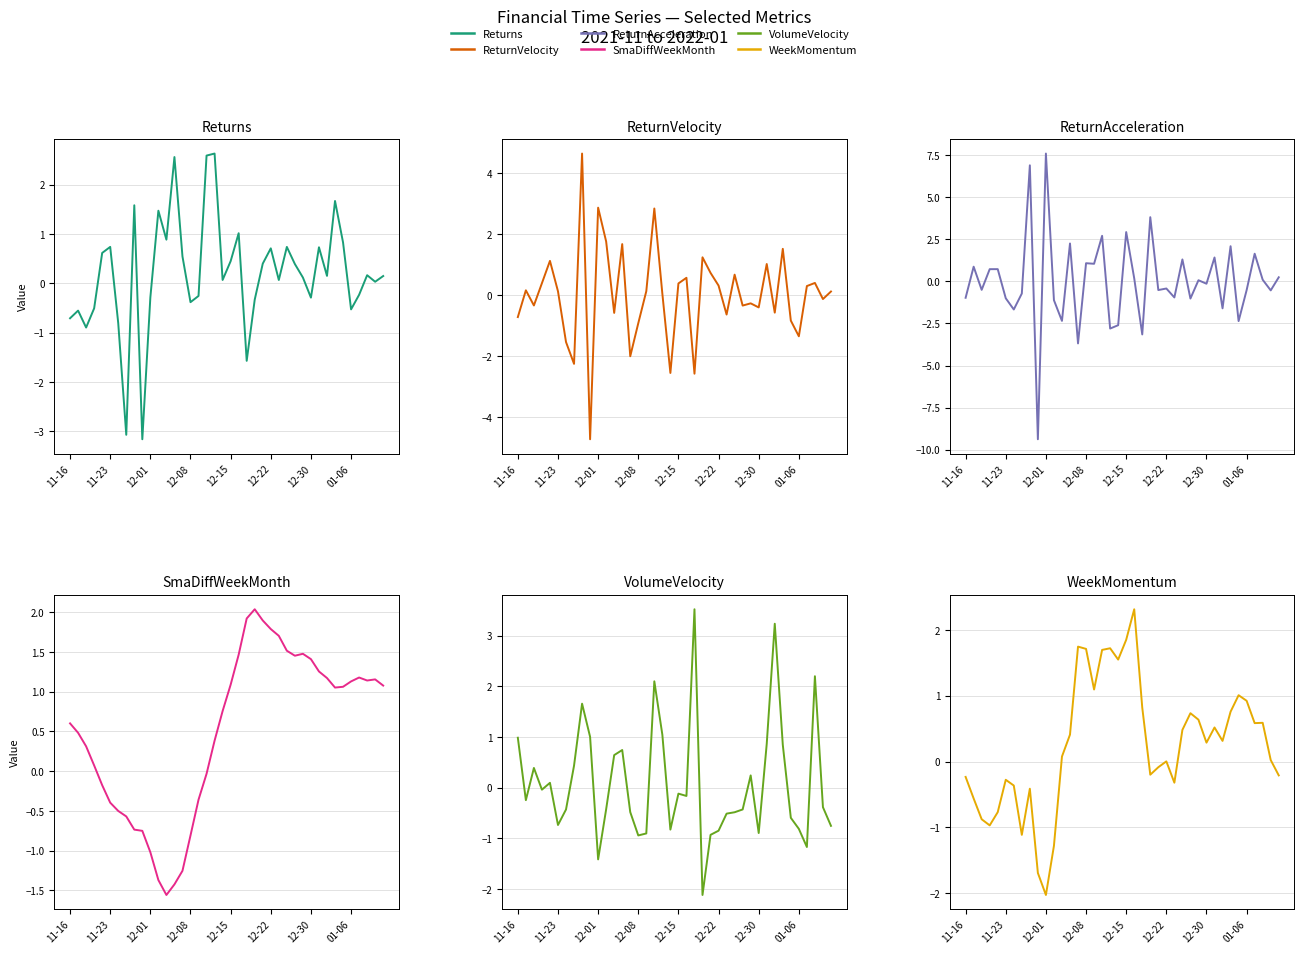

What is the minimum value shown in the chart?

-9.4